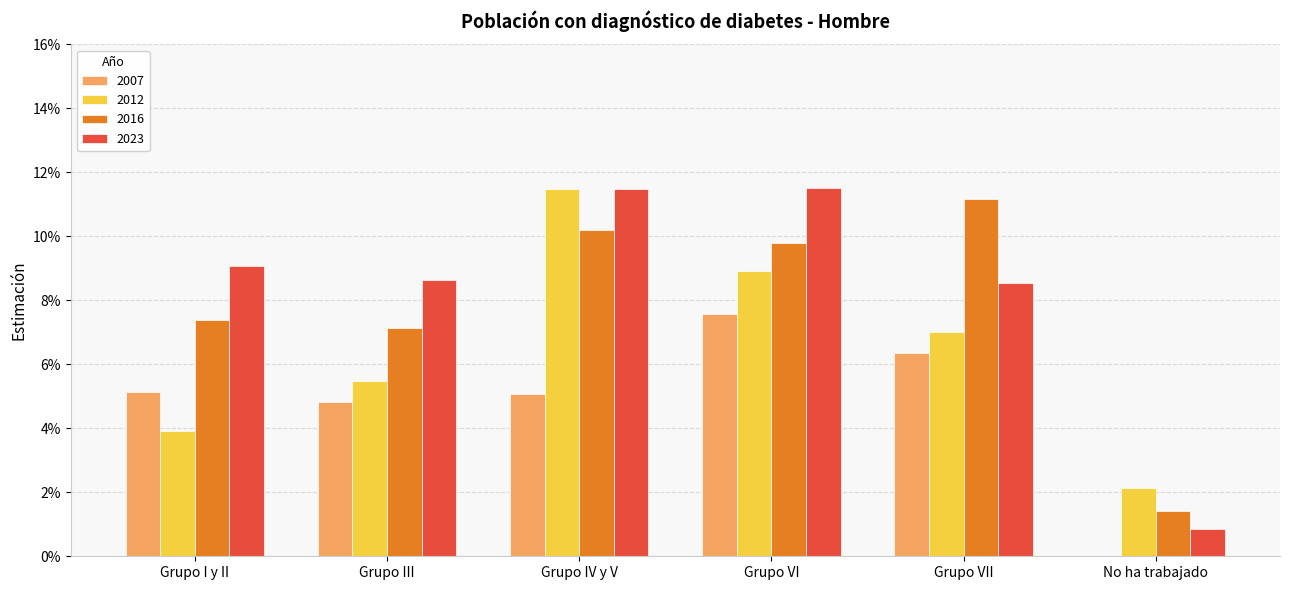

Is it true that 2007 equals 0.1 at Grupo VII?

False